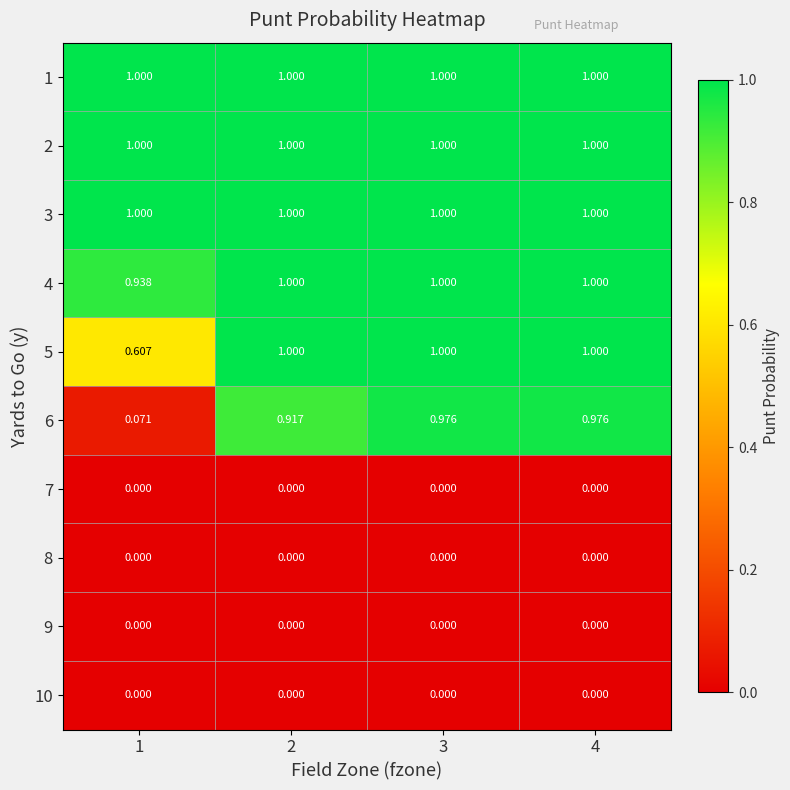

Is the value of 9 at 1 greater than the value of 6 at 3?

No